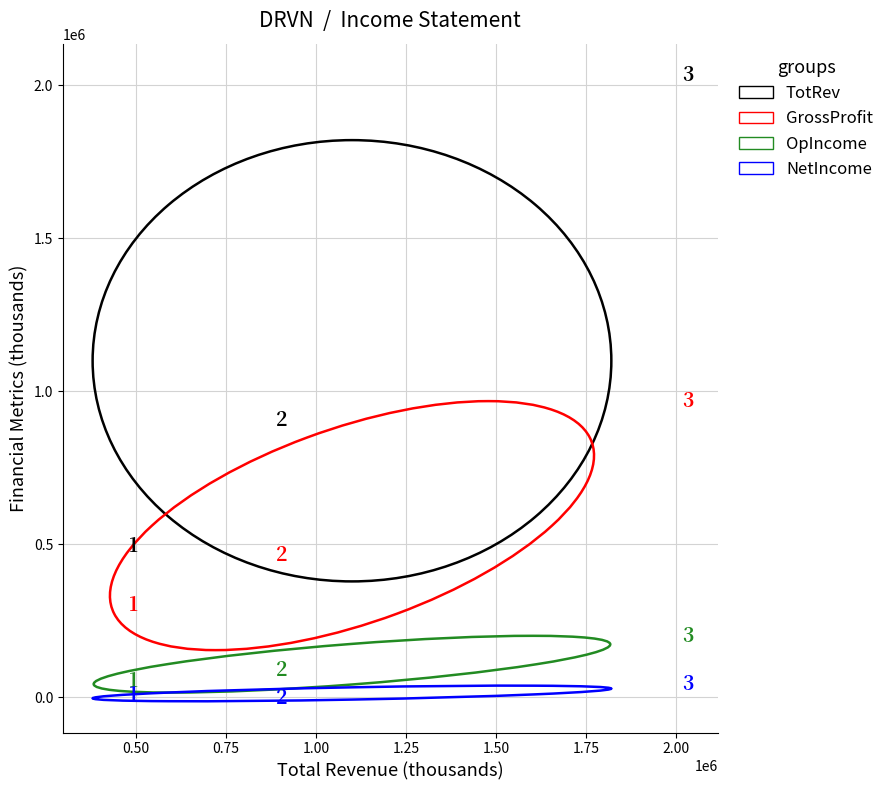

What is the X range (max minus min) for the scatter plot?

1540500